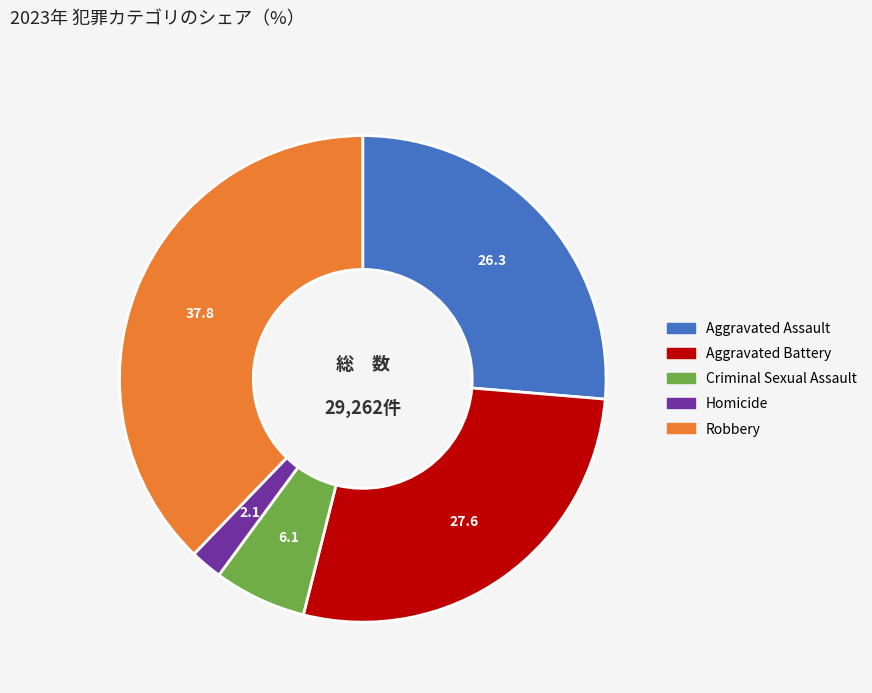

Rank the categories by value from lowest to highest.

Homicide, Criminal Sexual Assault, Aggravated Assault, Aggravated Battery, Robbery